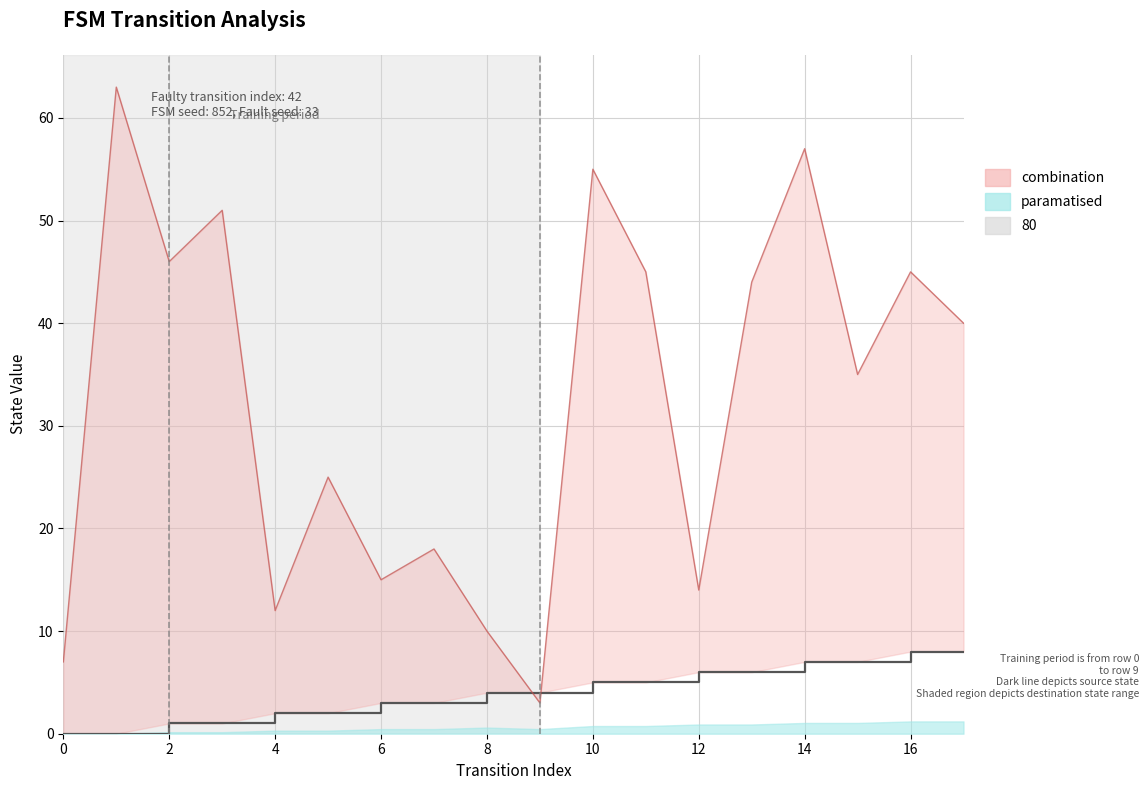

How many lines are shown in the chart?

2